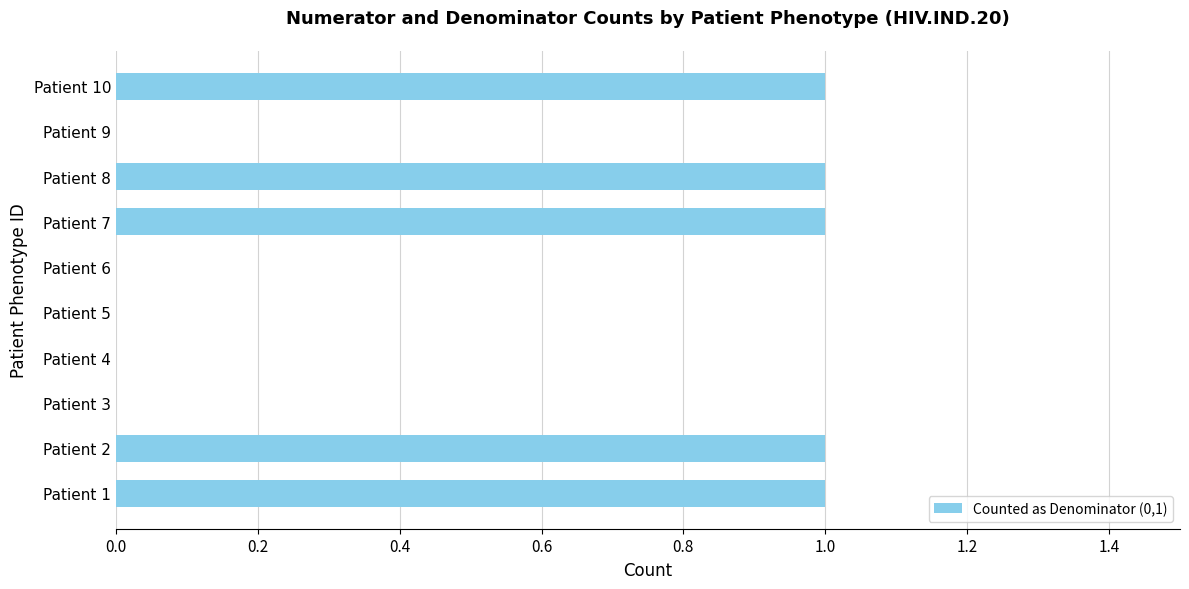

What is the sum of all values?

5